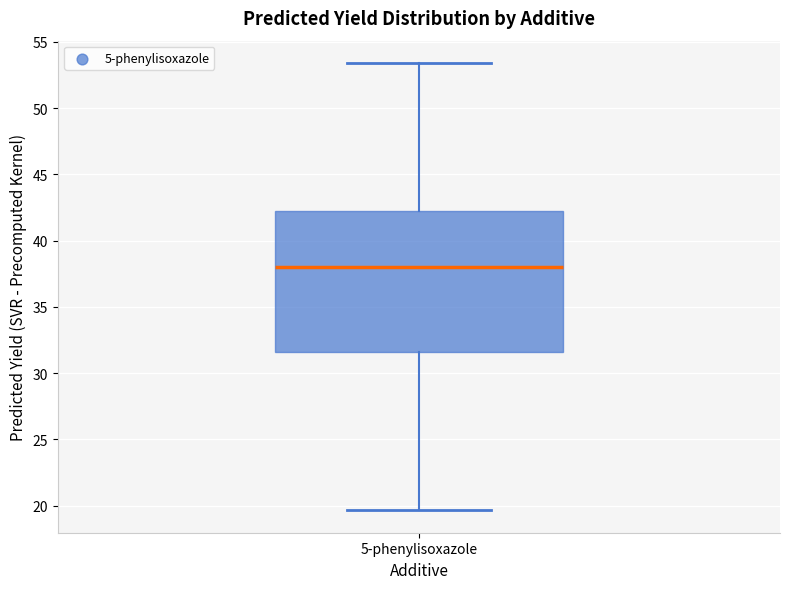

Transcribe this box plot: give where the median line is, the range the box spans, and where the two whiskers end, as read against the y-axis. The values are not printed on the chart, so give them approximately, as read against the axis.

median 38.0, box 31.5 to 42.5, whiskers 19.5 to 53.5